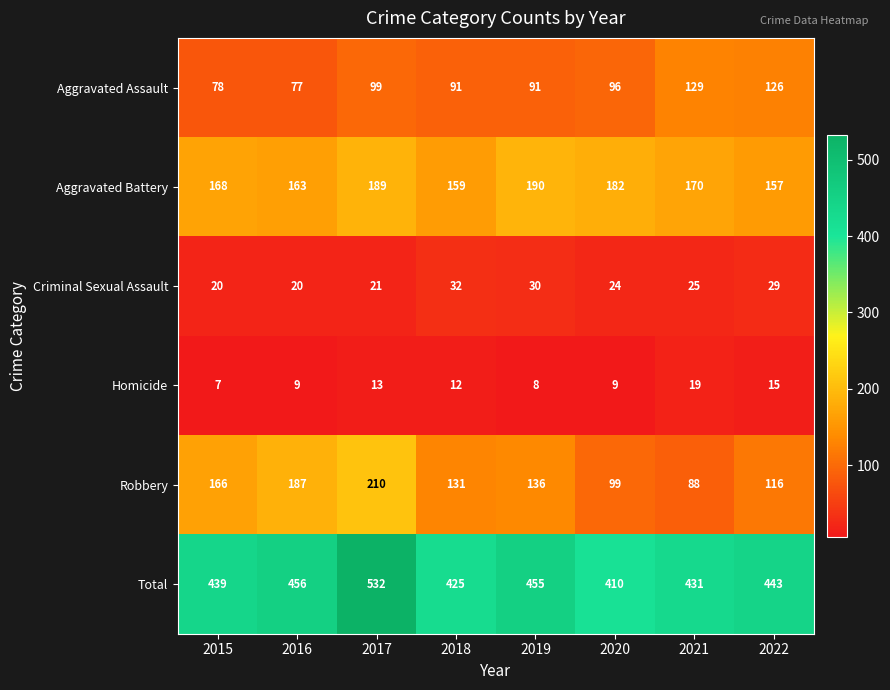

Where is Total nearest to the value 471?

2016